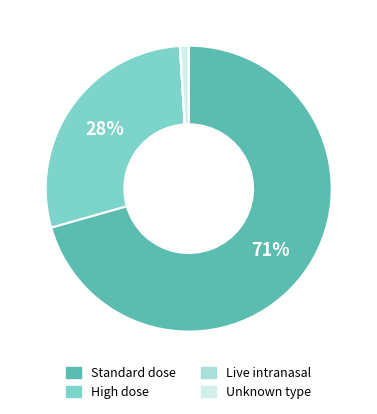

Which category has the biggest portion of the pie?

Standard dose